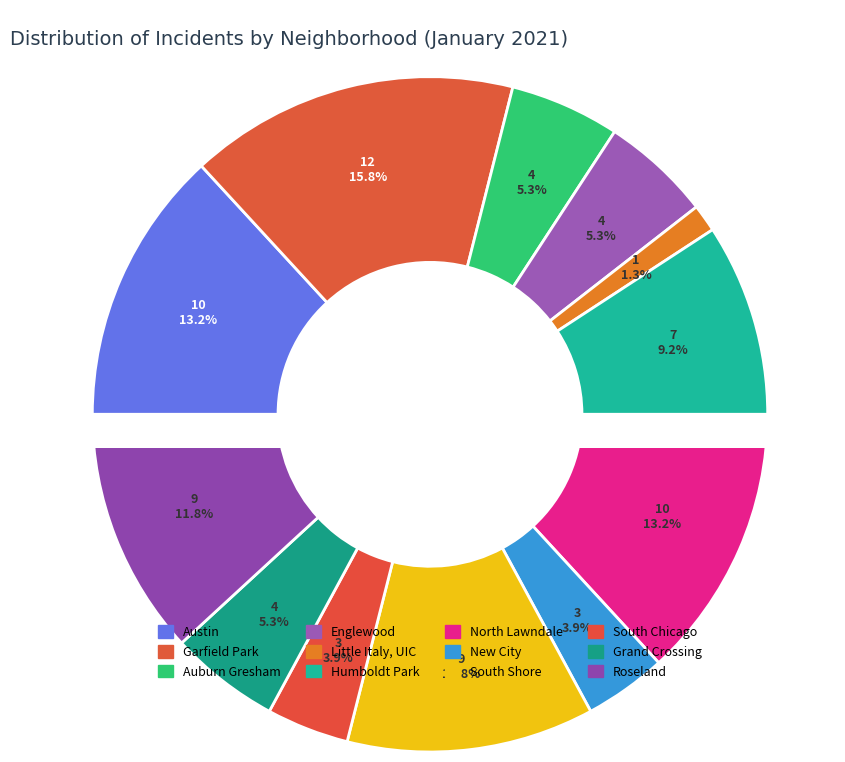

The North Lawndale slice represents 1% of the pie. True or false?

False